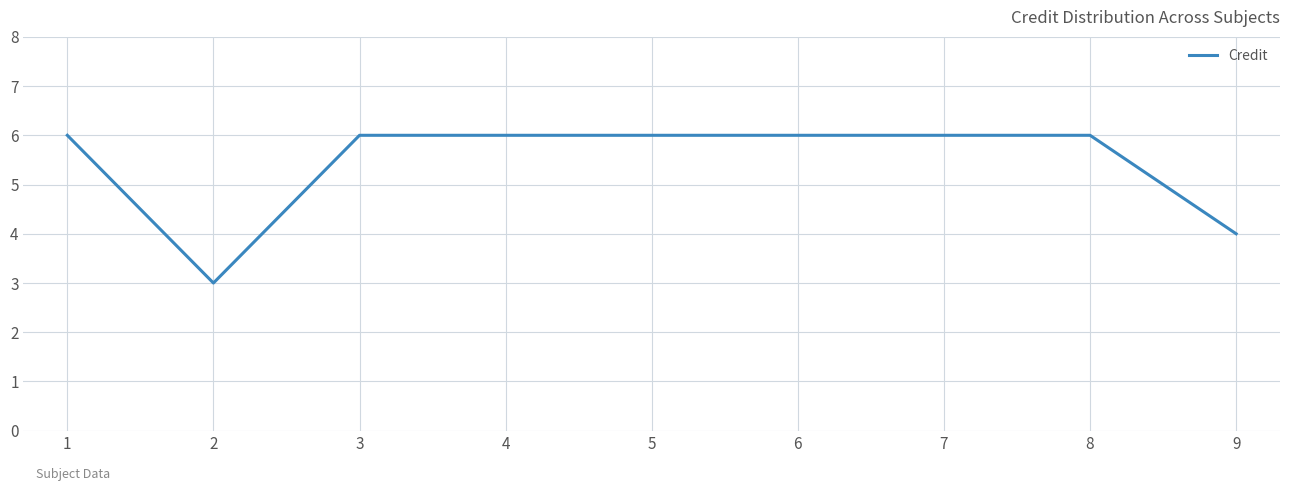

What is the greatest value displayed?

6